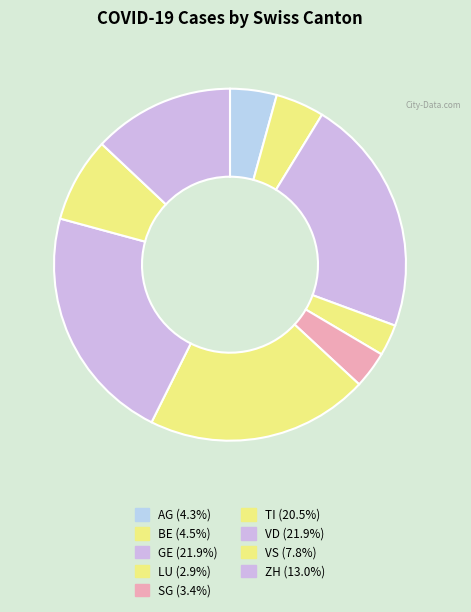

What is the total percentage of BE and GE?

26.3%